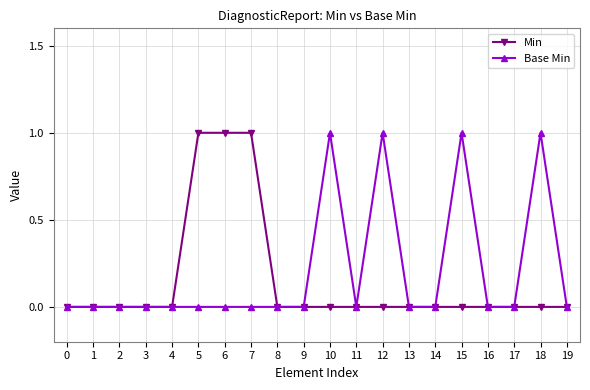

True or false: Base Min has more than 2 interior local peaks.

True